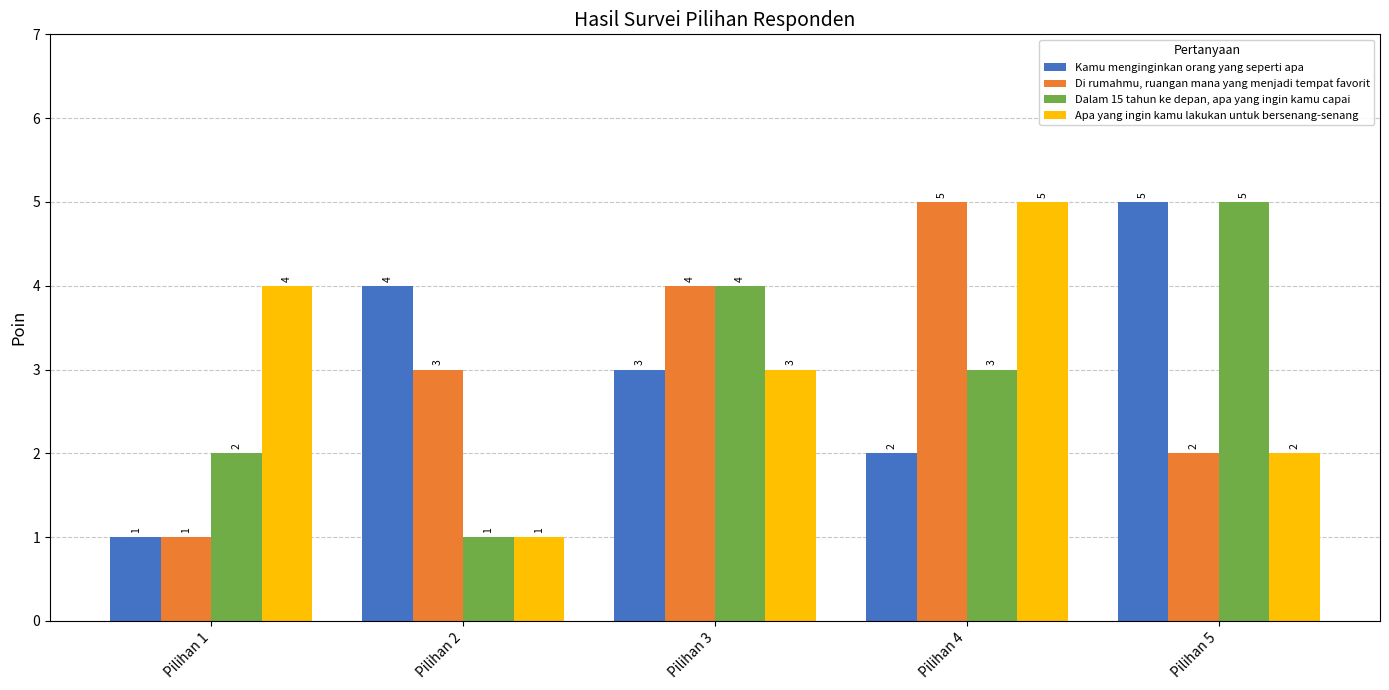

What is the lowest value of the Kamu menginginkan orang yang seperti apa series?

1